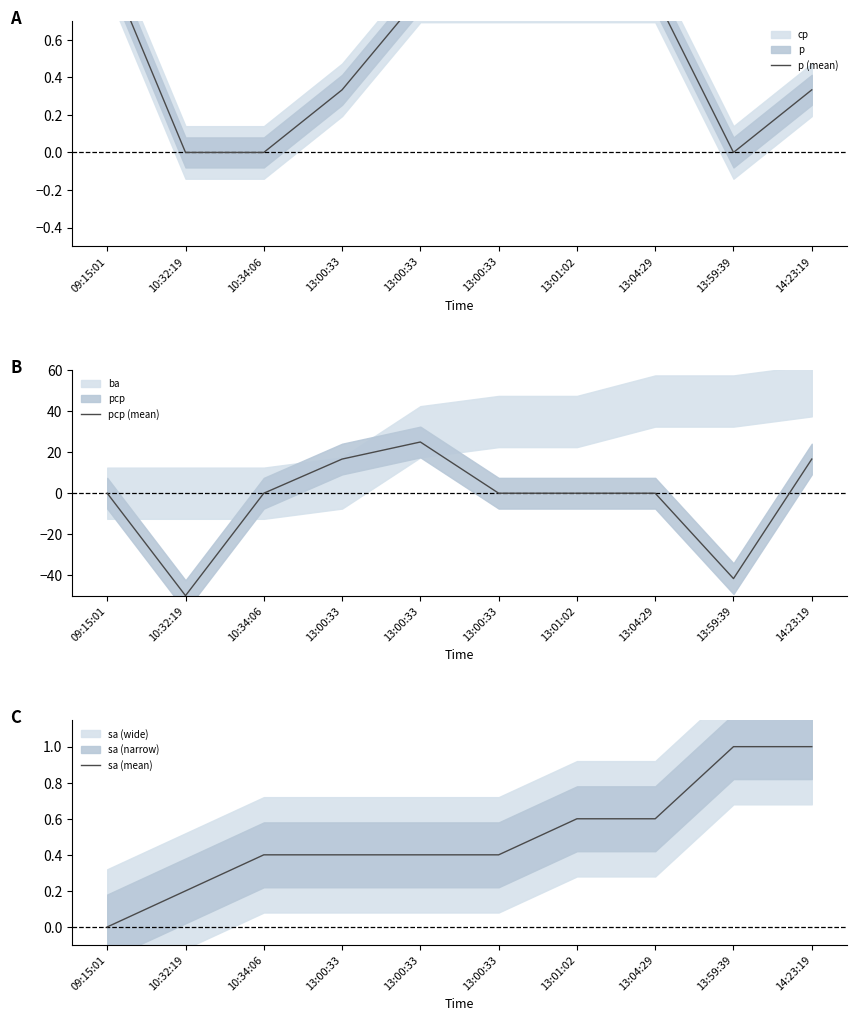

How many times do sa (mean) and p (mean) cross each other?

3